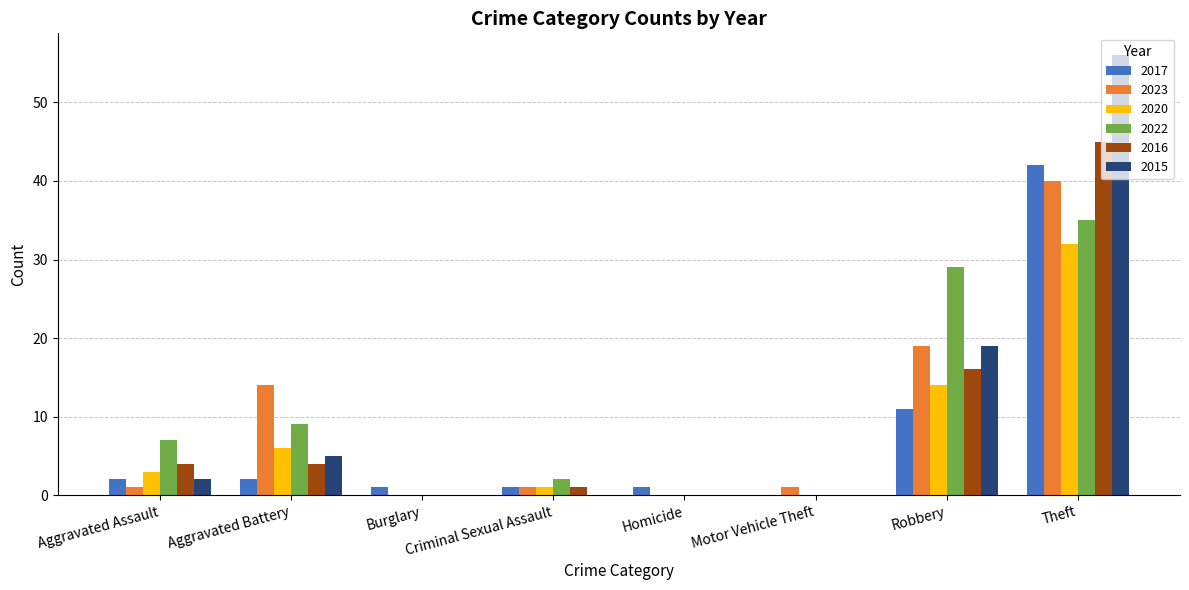

True or false: 2017 has a value of 11 at Robbery.

True